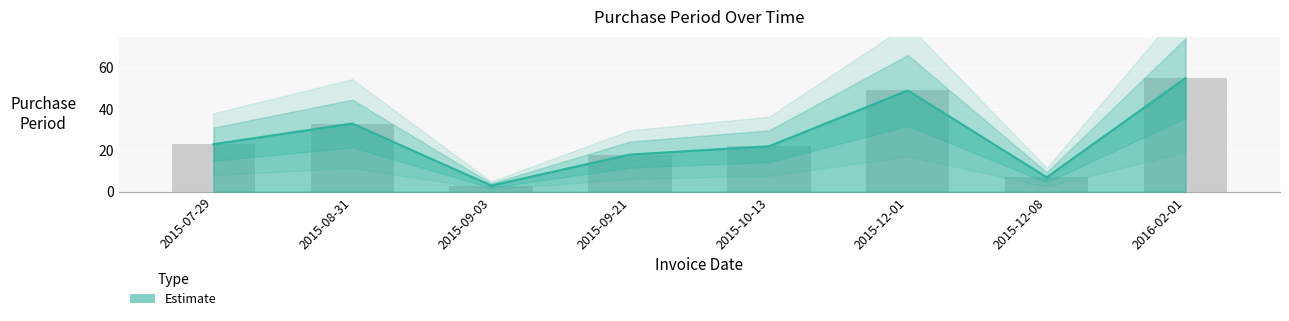

What is the change in value from 2015-09-03 to 2016-02-01?

+52